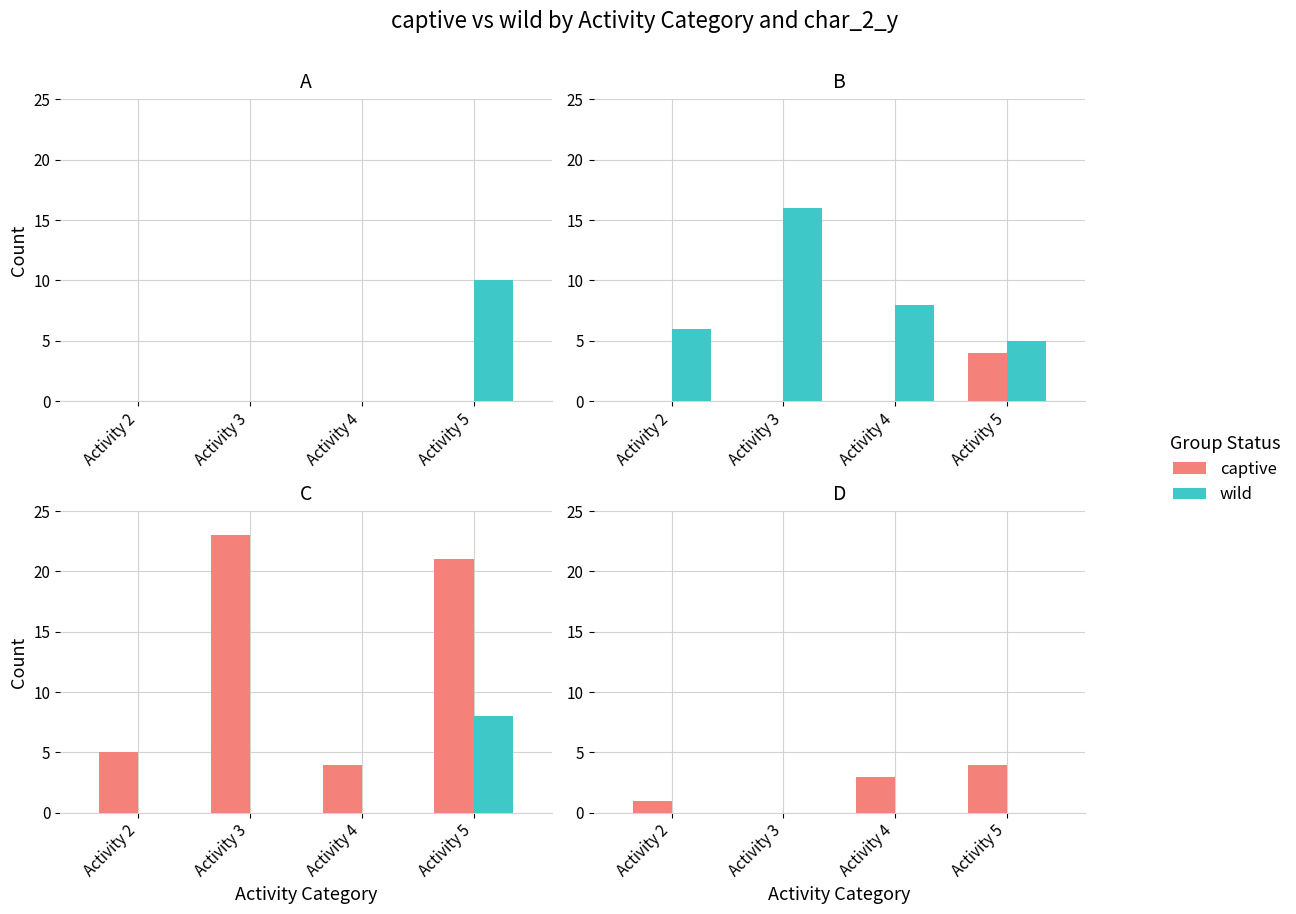

Which category has the highest value across all series?

Activity 5